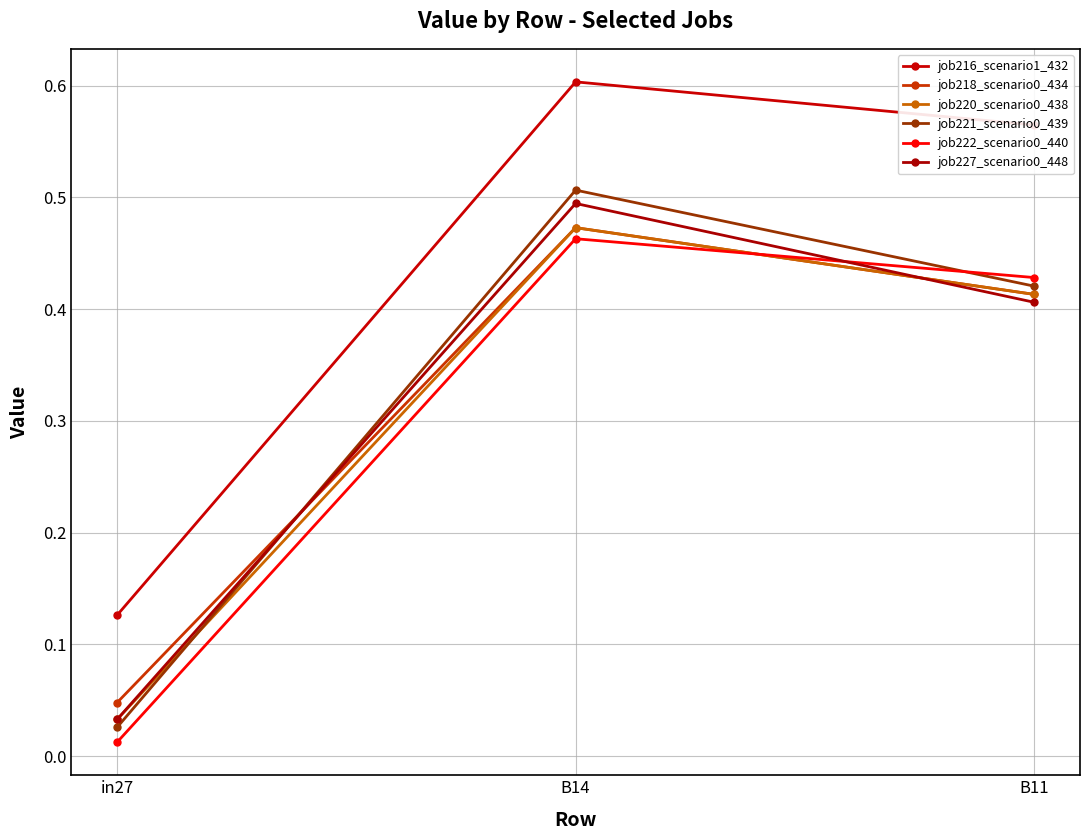

Is this an area chart (filled region under the line)?

No